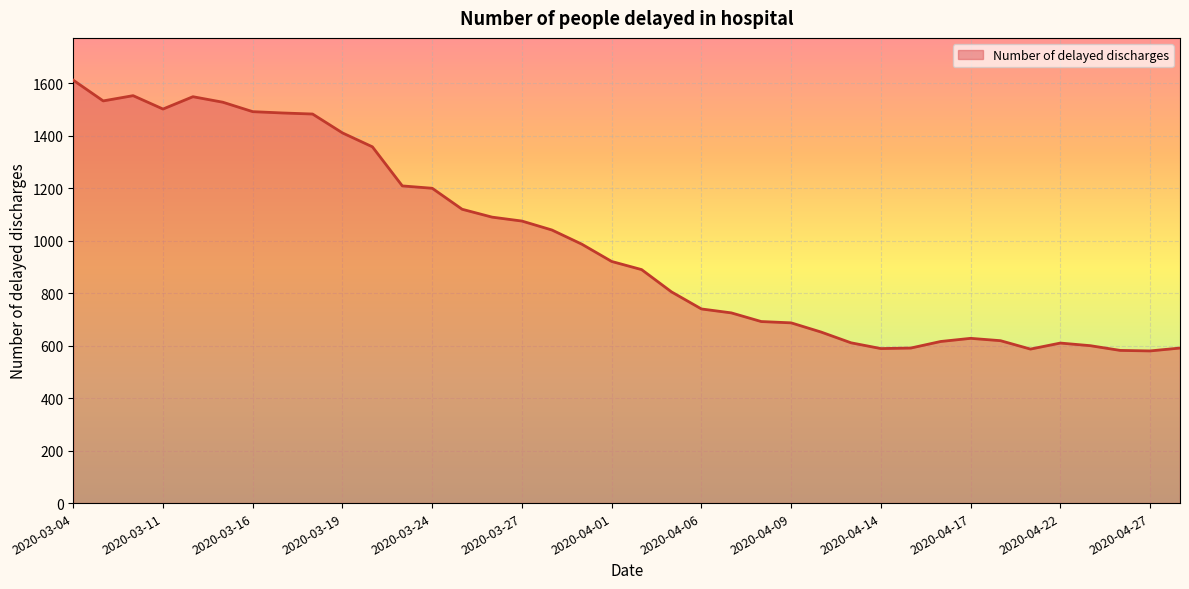

What is the minimum value shown in the chart?

580